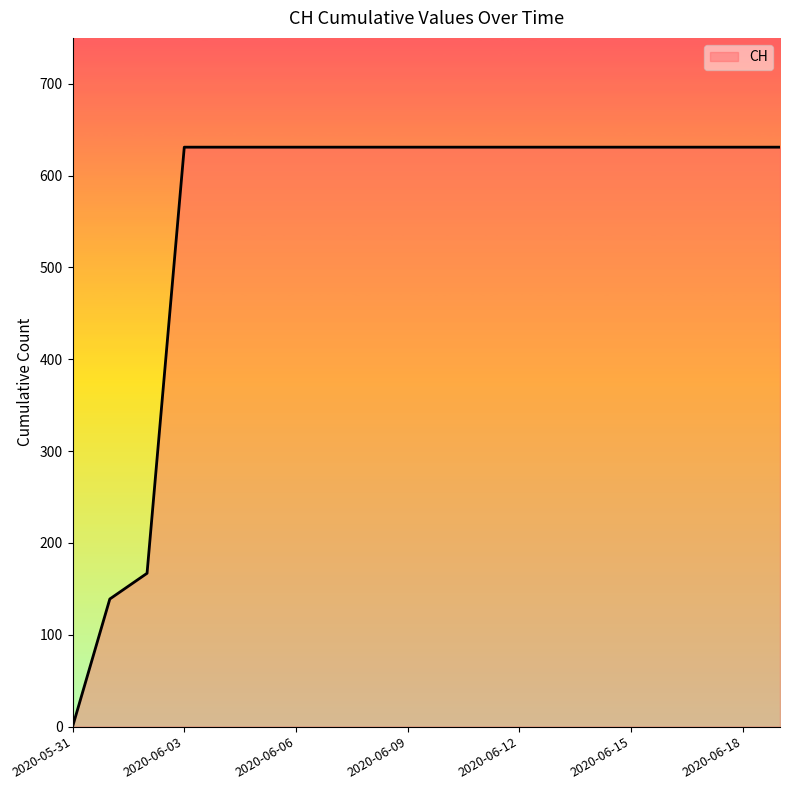

What is the difference between the maximum and minimum values?

631